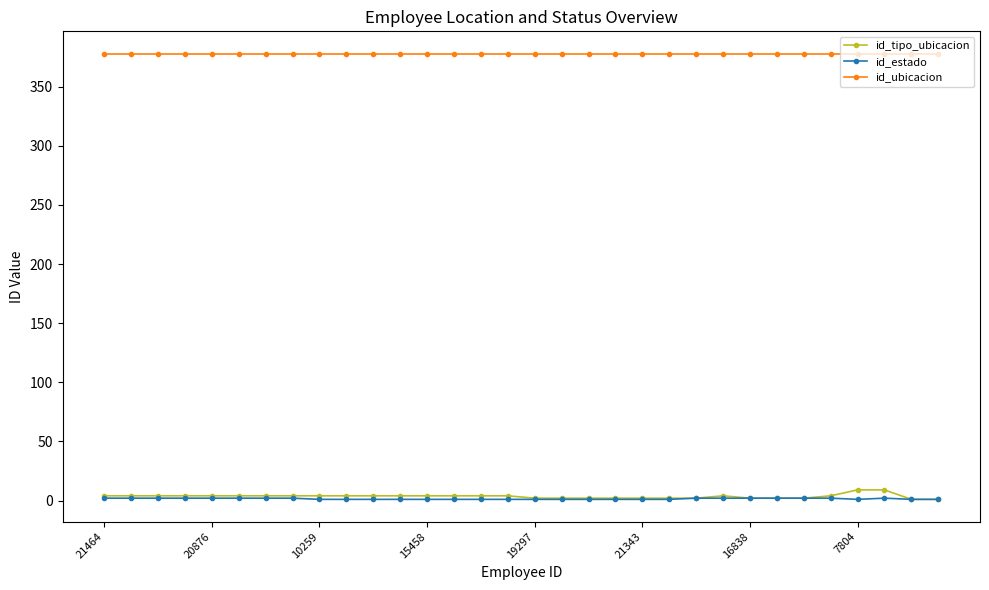

True or false: id_tipo_ubicacion and id_ubicacion intersect in this chart.

False